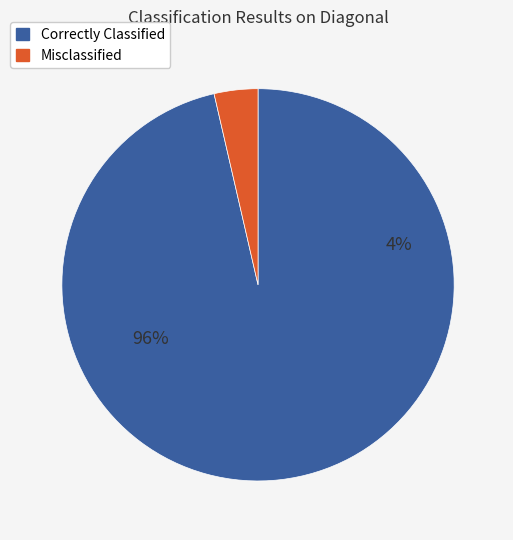

The 13 slice represents 1% of the pie. True or false?

False